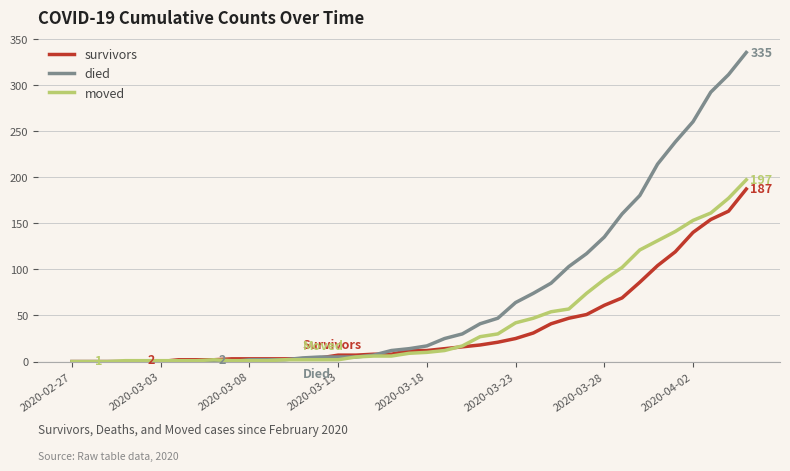

Which series has the widest spread of values?

died